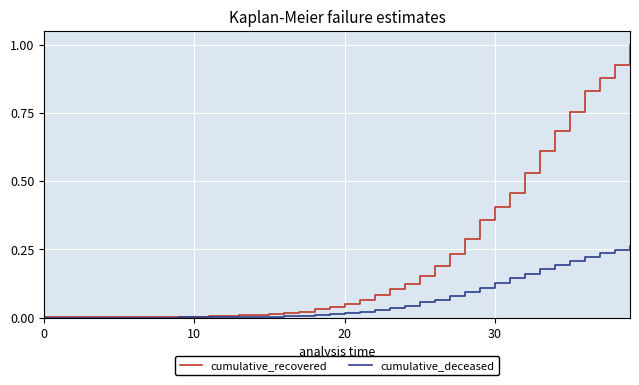

What is the difference between the maximum and minimum values in the cumulative_recovered series?

1.0